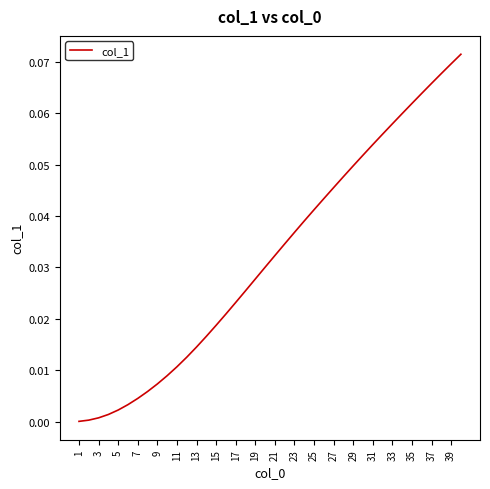

How many lines are shown in the chart?

1